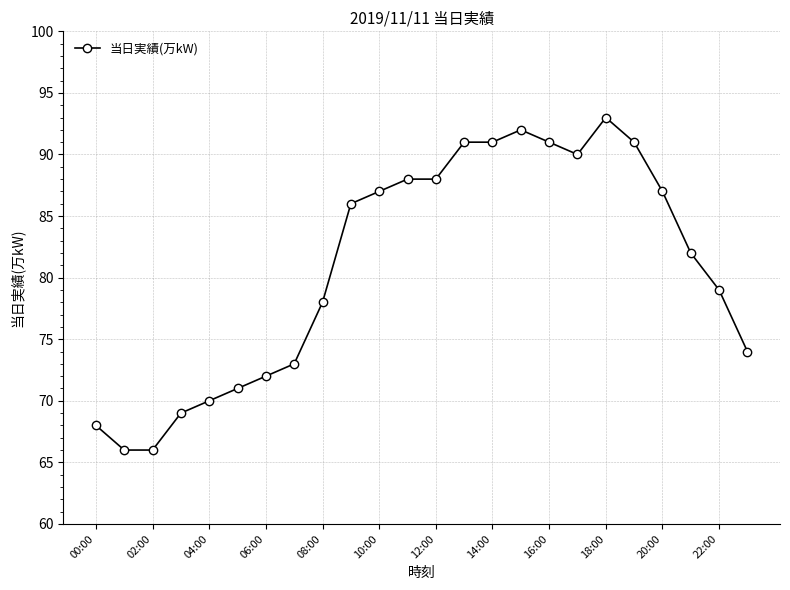

What is the minimum value shown in the chart?

66